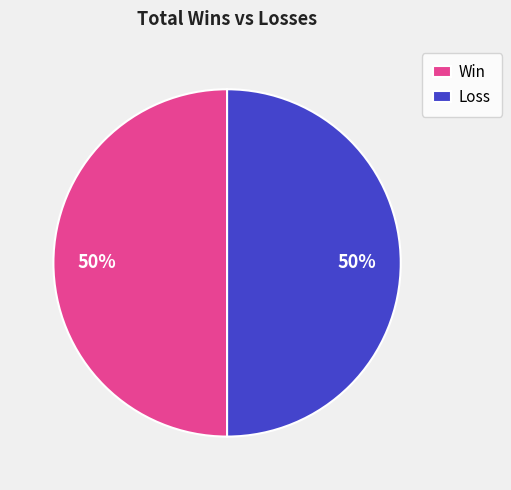

Approximately how many times larger is the value at Loss compared to Win?

1.0